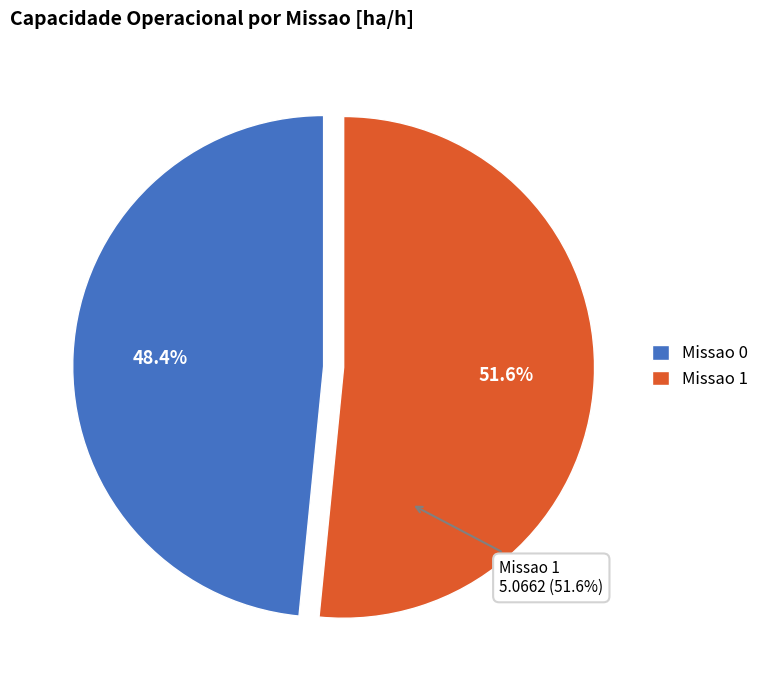

Is it true that Missao 1 is 52% of the pie?

True